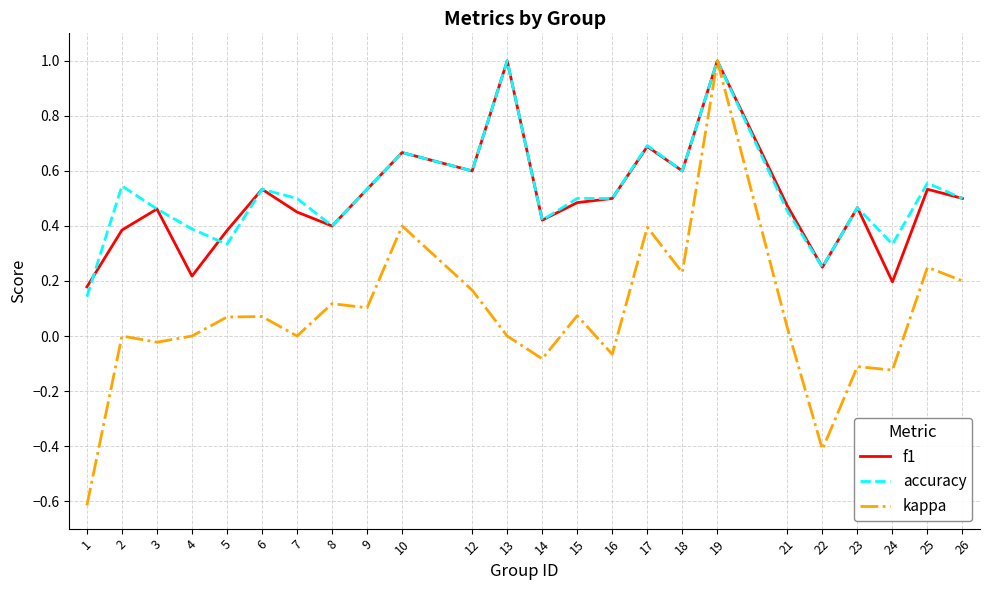

Where is f1 nearest to the value 0?

1